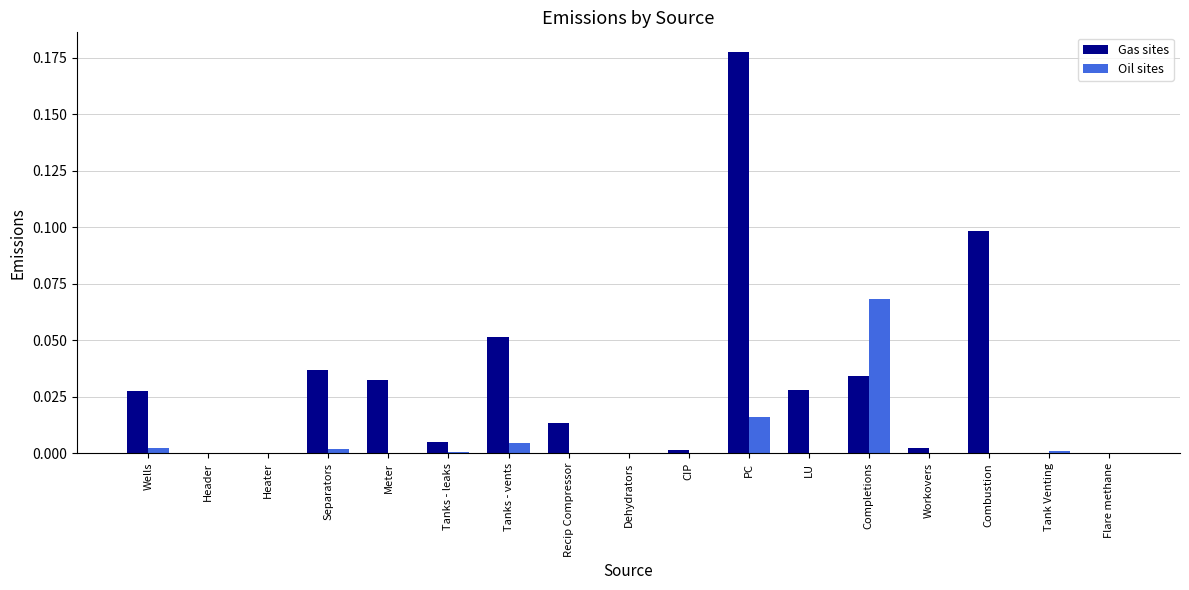

Are the bars horizontal?

No